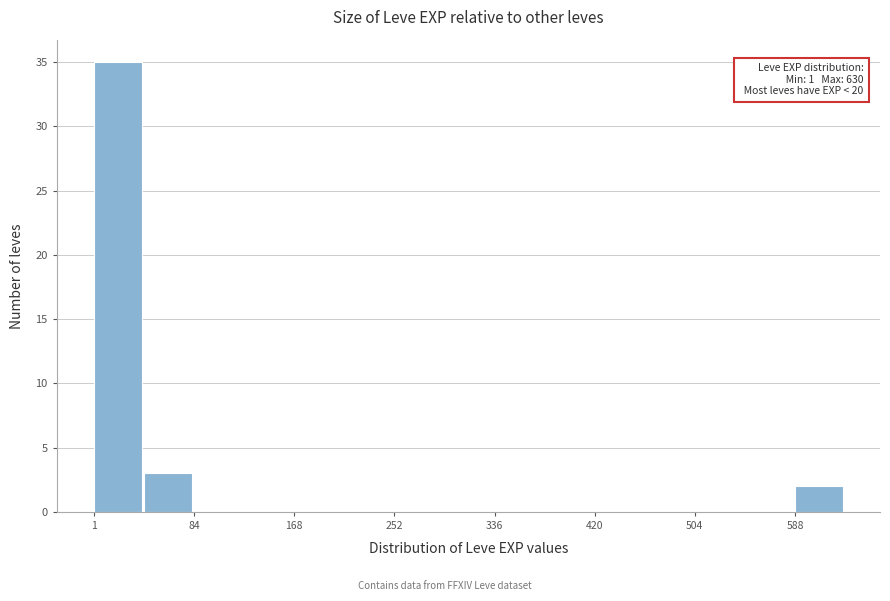

Over which range of the x-axis is the bar tallest?

0 to 40